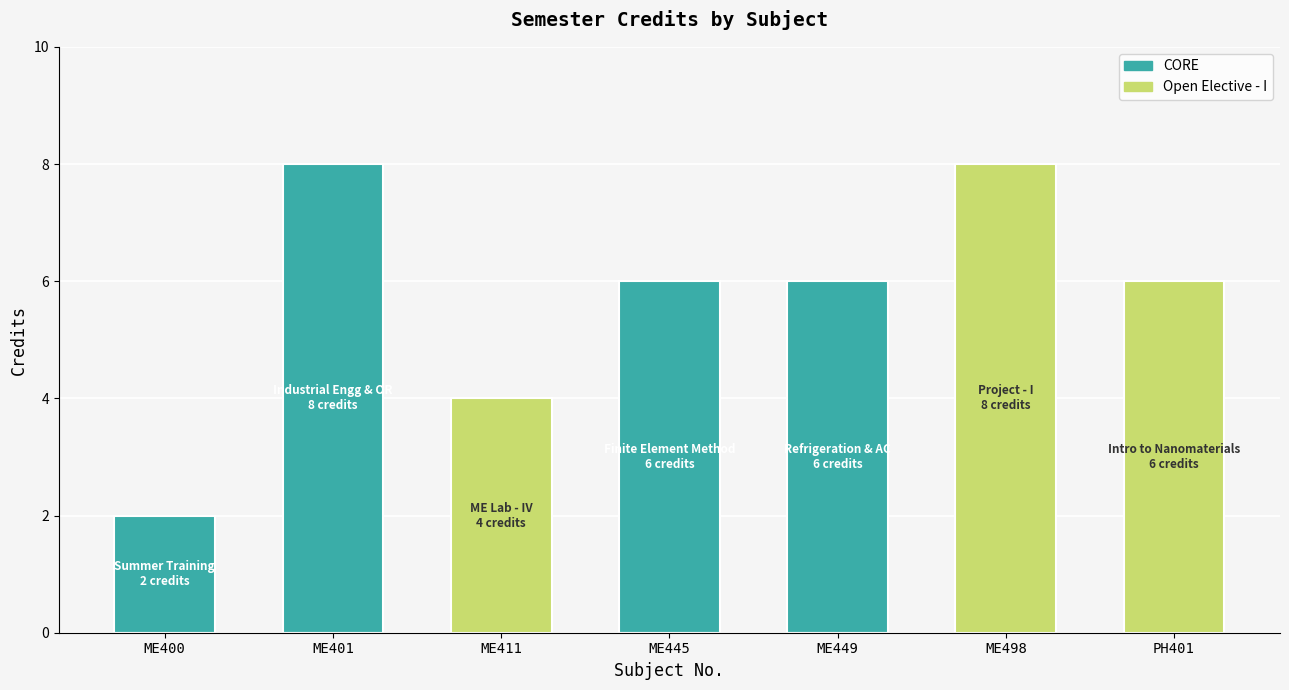

What is the label of the 5th bar from the right?

ME411